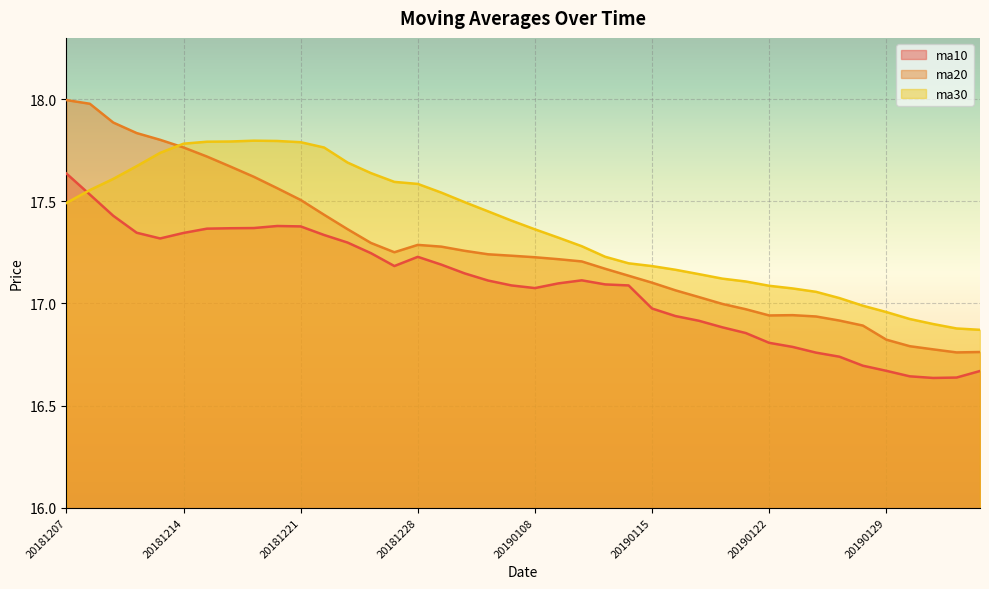

Between 20181218 and 20181226, which series saw the biggest shift?

ma20